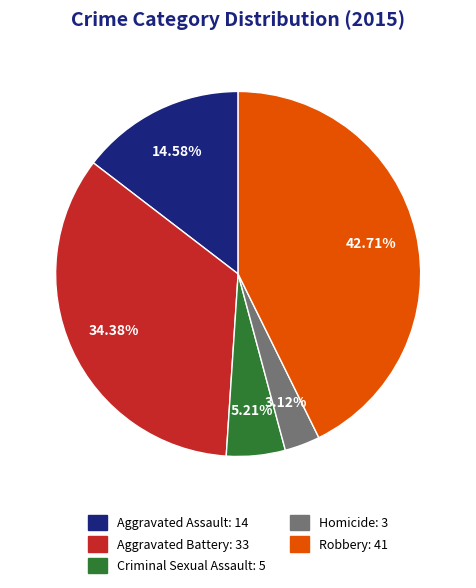

What percentage is the Aggravated Battery slice, to the nearest percent?

34%